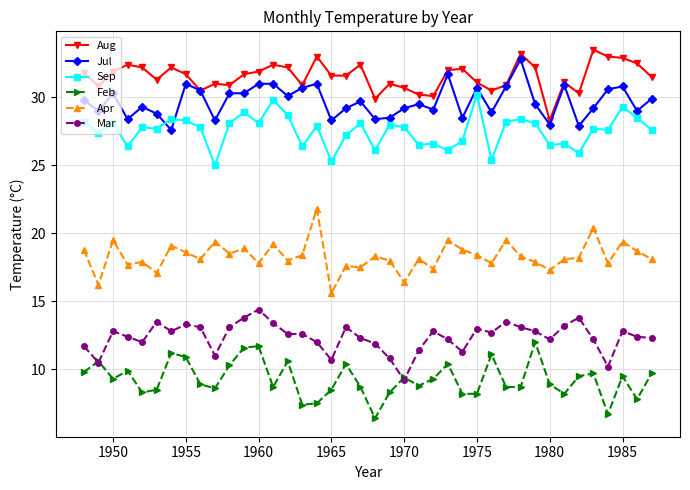

What is the highest value of the Aug series?

33.5